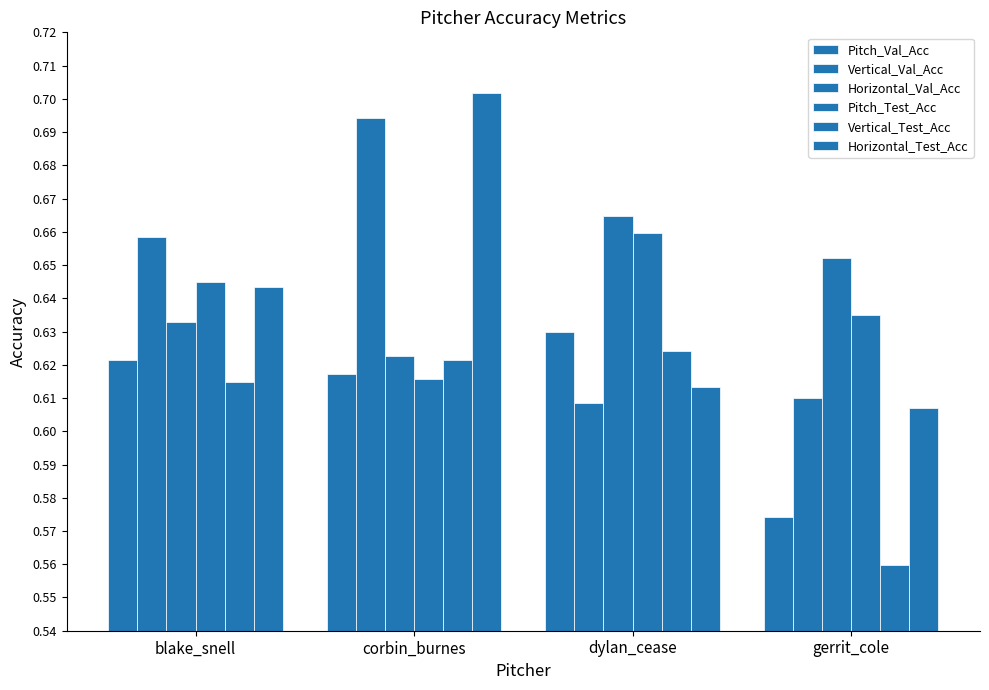

How many bars are there in each group?

6